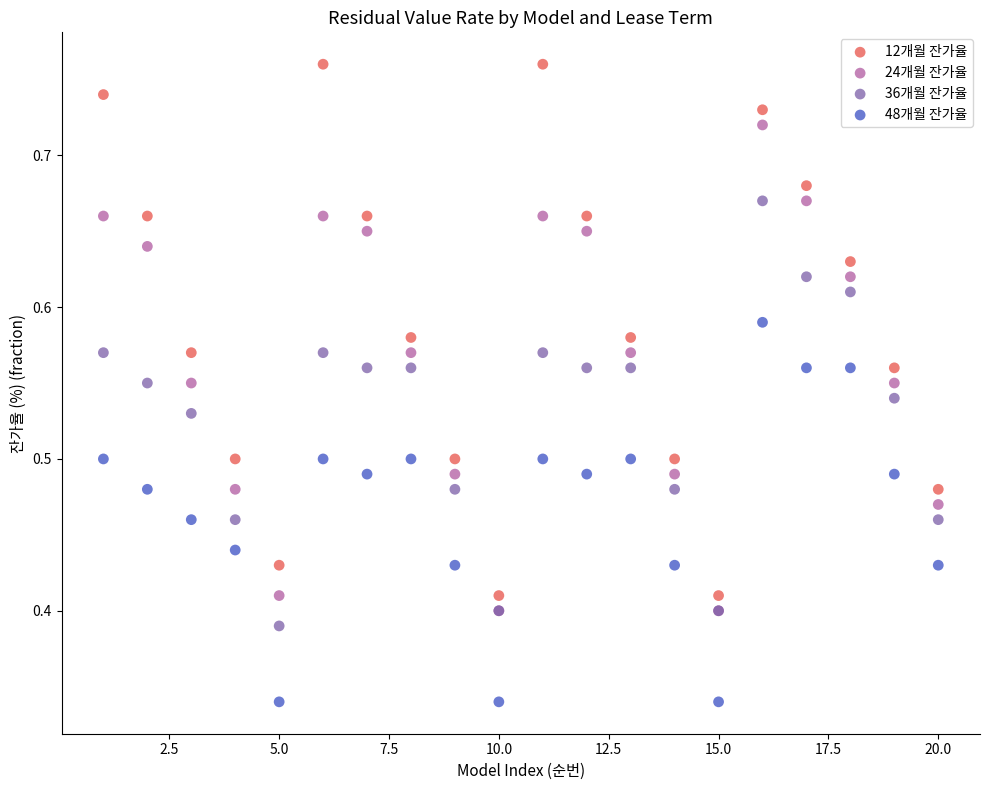

Which series contains the highest Y value?

12개월 잔가율